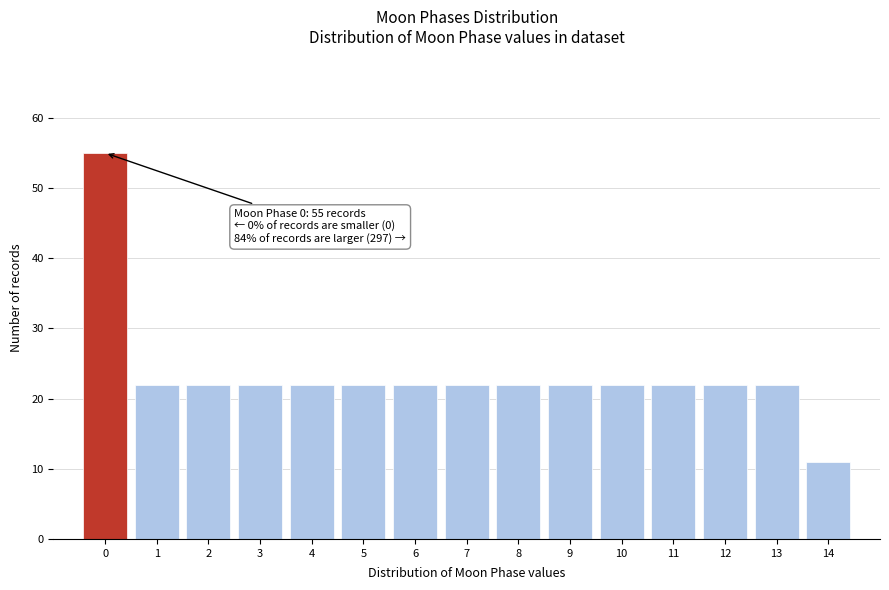

Over which range of the x-axis is the bar tallest?

-0.5 to 0.5